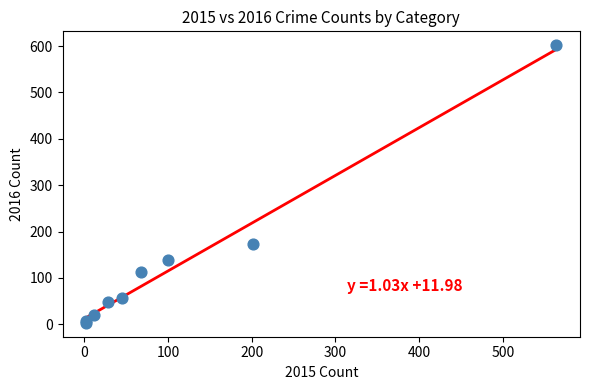

What Y value in the scatter plot is closest to 302?

174